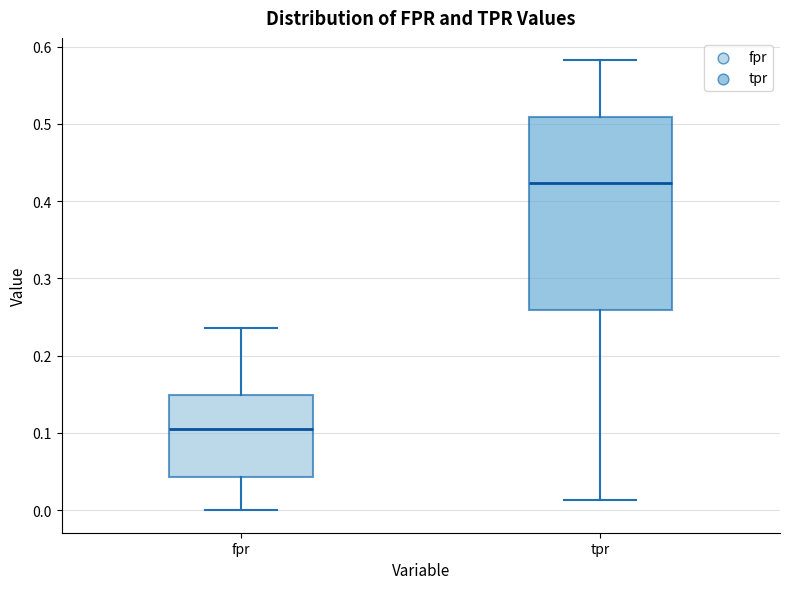

Reading left to right, transcribe this box plot: for each box, give where its median line is, the range the box spans, and where its two whiskers end, as read against the y-axis. The values are not printed on the chart, so give them approximately, as read against the axis.

fpr: median 0.11, box 0.04 to 0.15, whiskers 0.00 to 0.24
tpr: median 0.42, box 0.26 to 0.51, whiskers 0.01 to 0.58